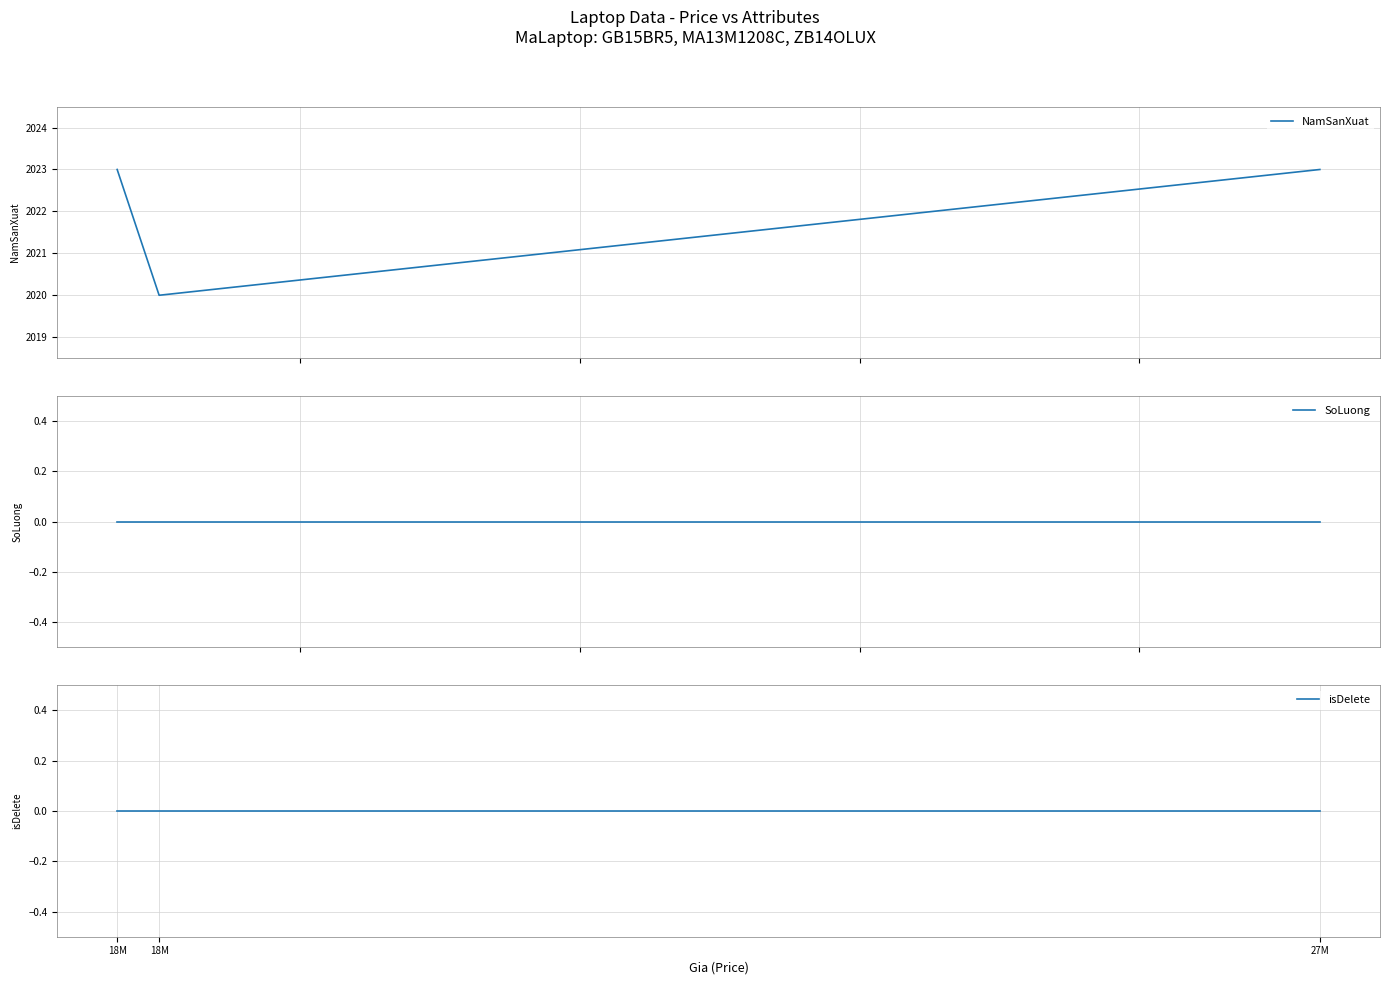

At which category does the chart reach its peak across all series?

18M